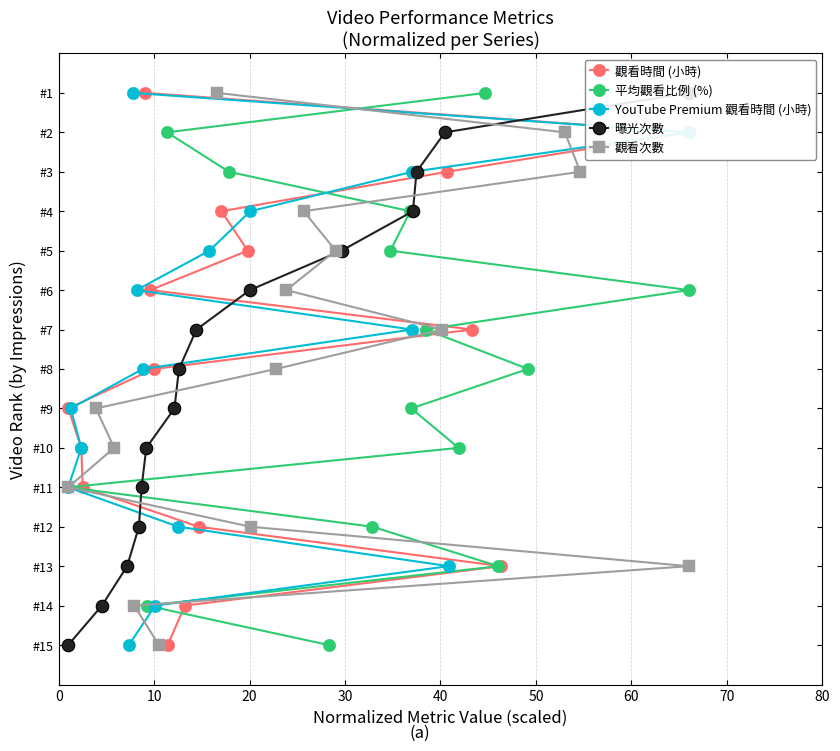

What is the minimum value for 觀看時間 (小時)?

1